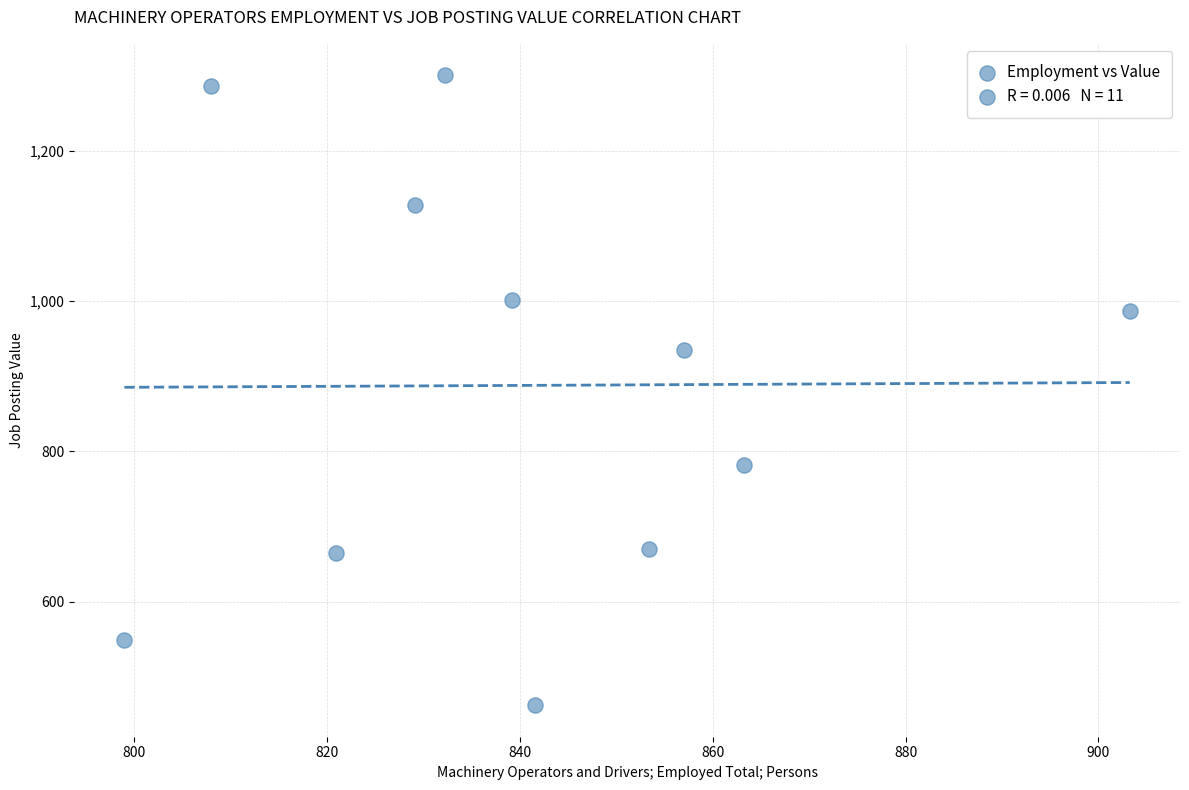

What is the average X value?

840.6